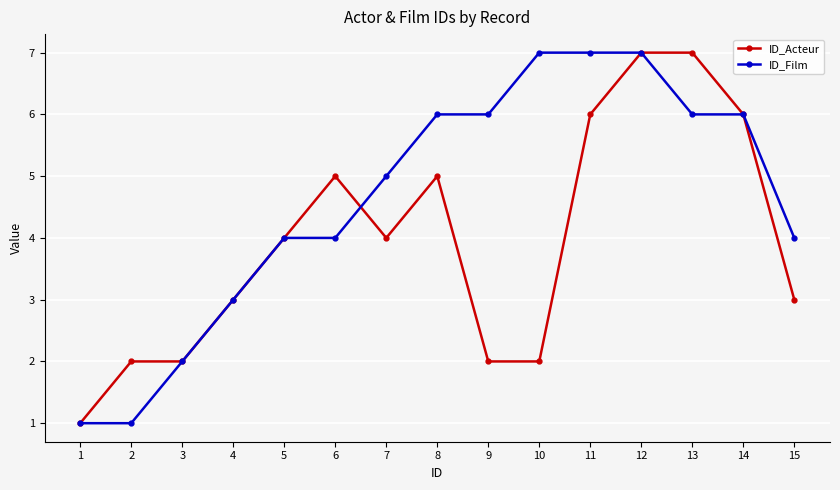

Is the value of ID_Acteur at 3 greater than the value of ID_Film at 12?

No